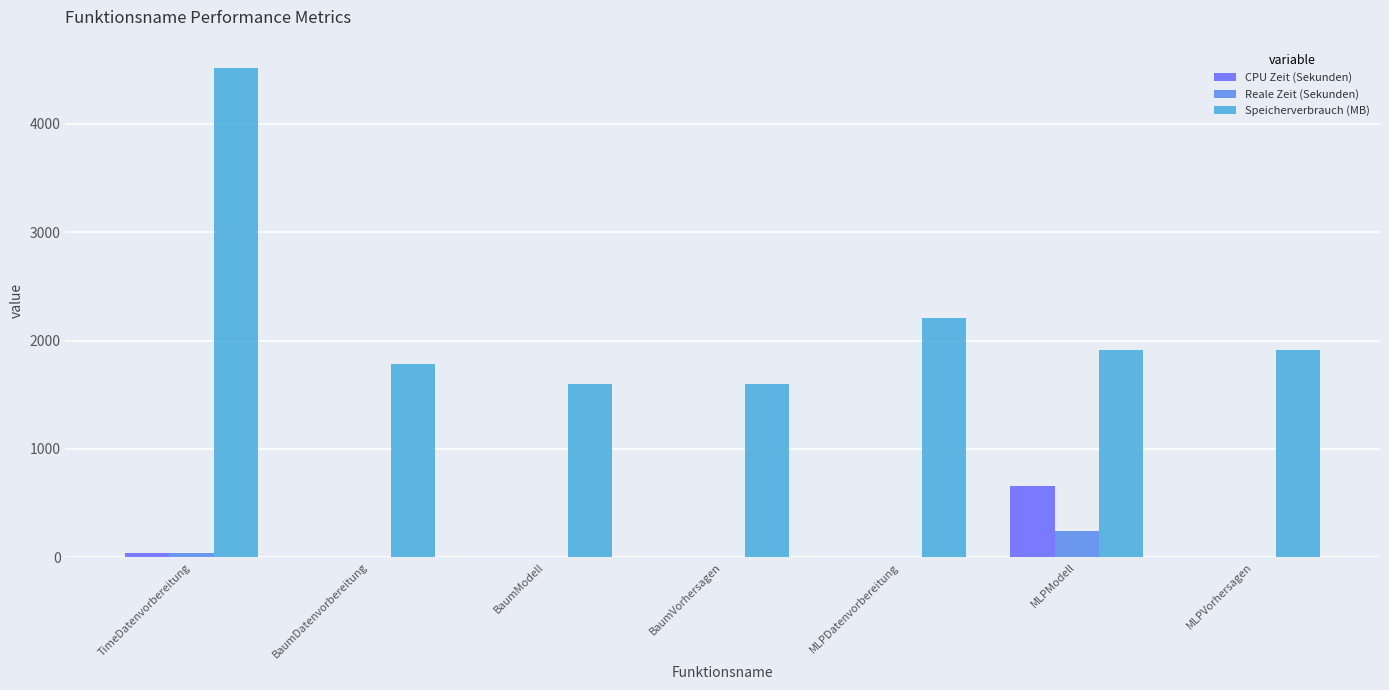

Are the bars horizontal?

No